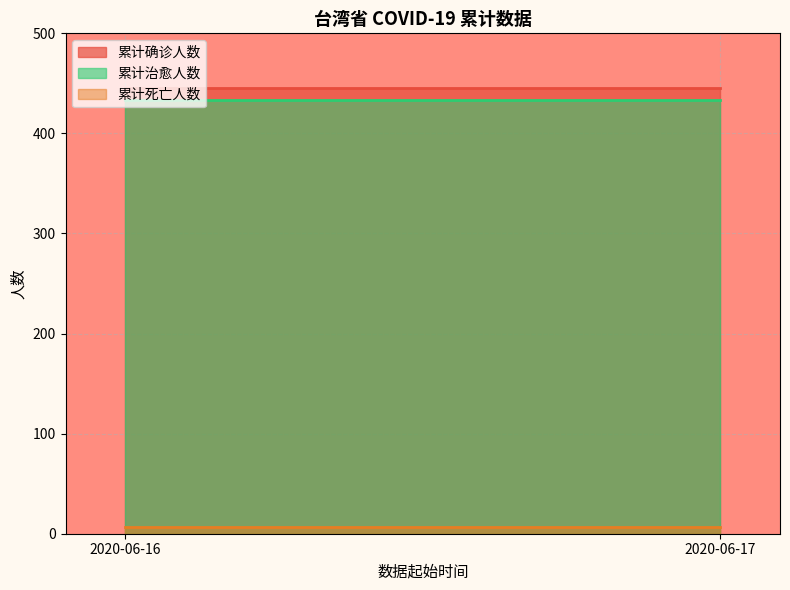

Rank the categories by 累计确诊人数 value from lowest to highest.

2020-06-16, 2020-06-17